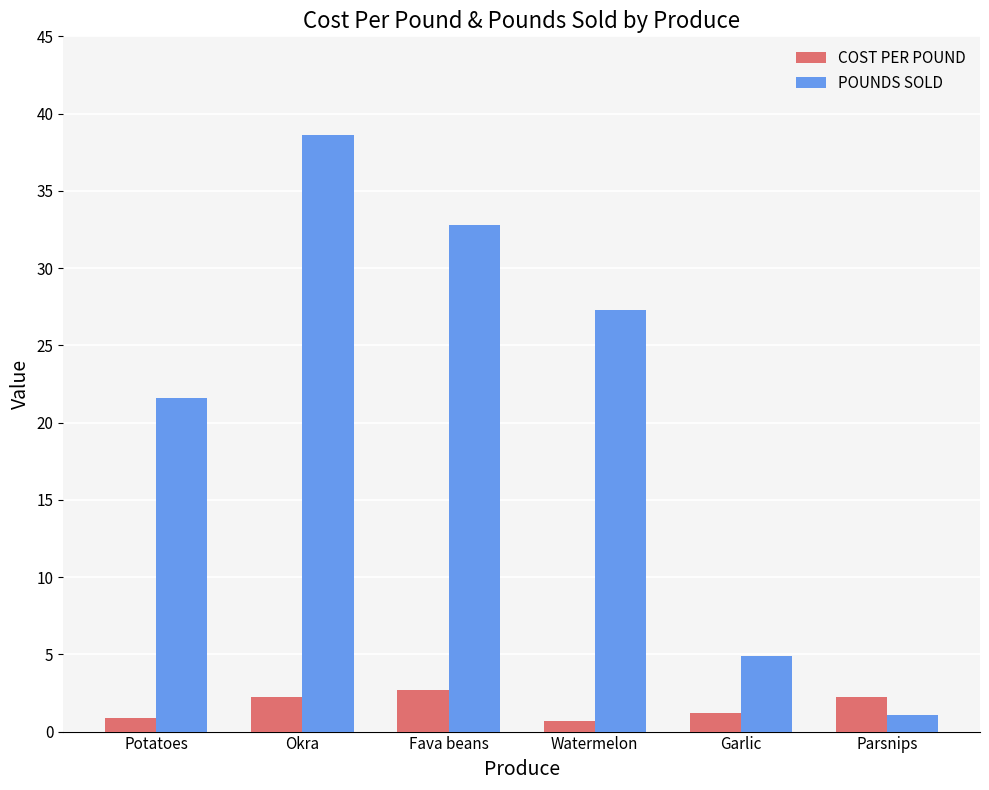

What is the value of the COST PER POUND bar at the 5th from the left?

1.2